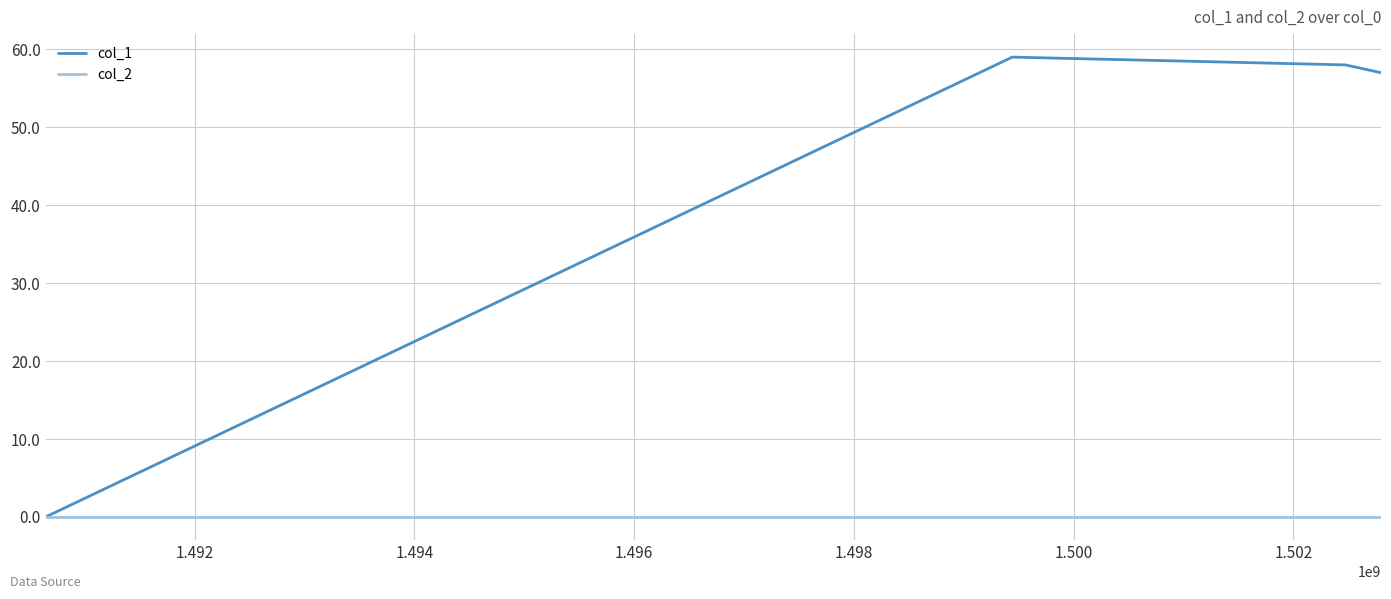

Reading left to right, transcribe all the data shown in this chart.

col_1: 0	59	58	57
col_2: 0	0	0	0